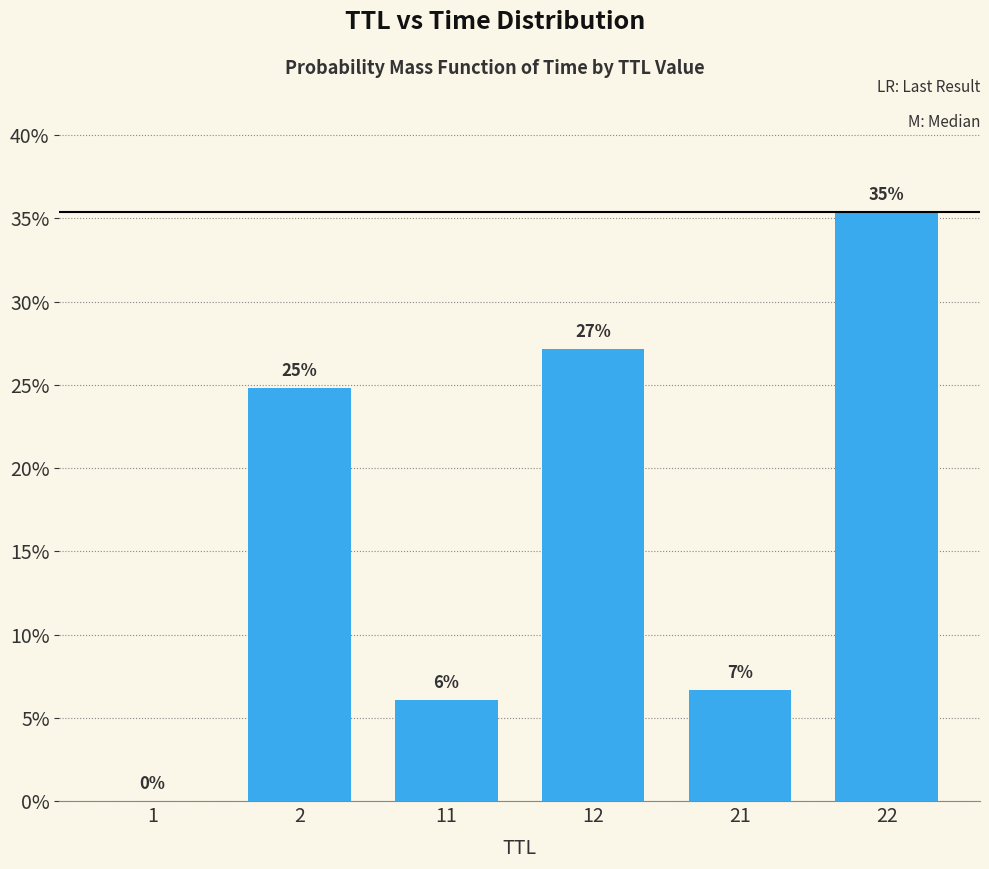

Are the bars horizontal?

No